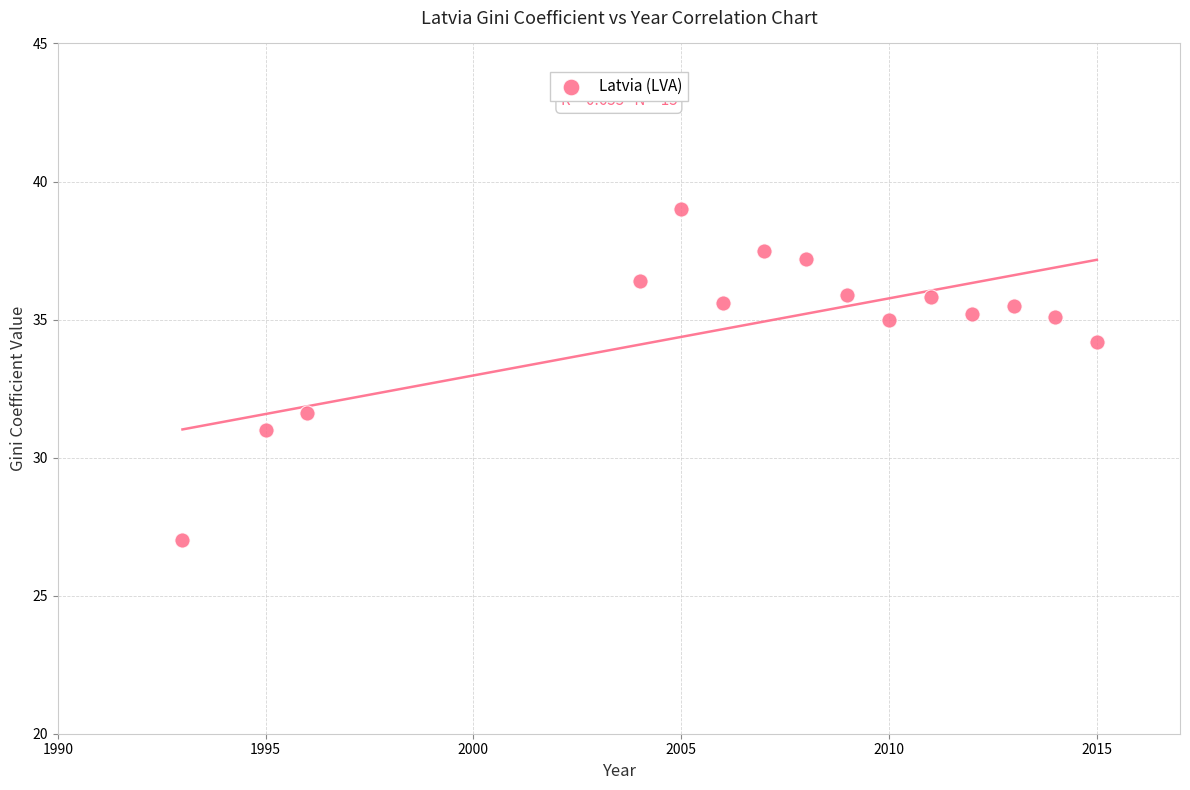

List the coordinates of all points as (Y, X) pairs, reading left to right.

(27.0, 1993.0)  (31.0, 1995.0)  (31.6, 1996.0)  (36.4, 2004.0)  (39.0, 2005.0)  (35.6, 2006.0)  (37.5, 2007.0)  (37.2, 2008.0)  (35.9, 2009.0)  (35.0, 2010.0)  (35.8, 2011.0)  (35.2, 2012.0)  (35.5, 2013.0)  (35.1, 2014.0)  (34.2, 2015.0)